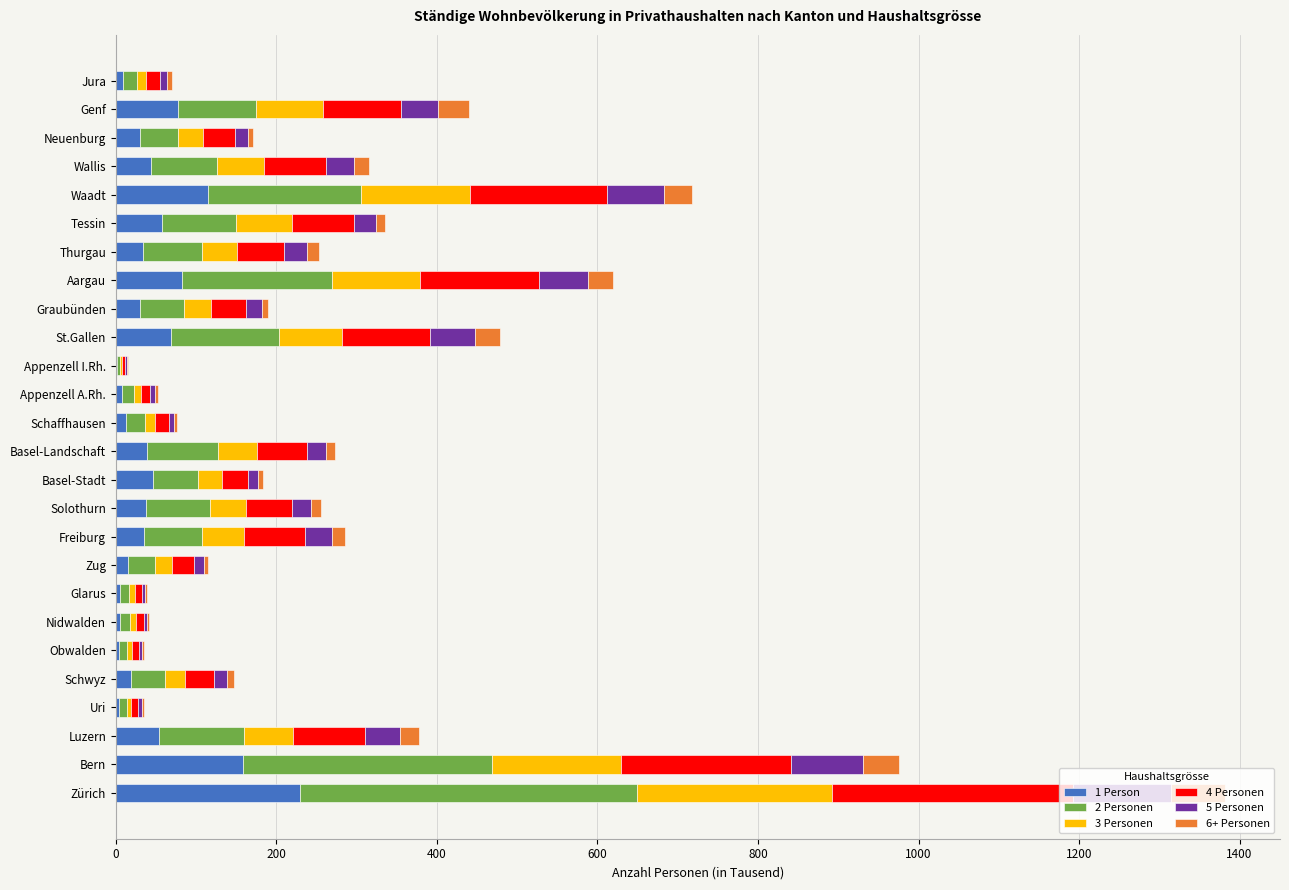

What is the maximum value for 1 Person?

229.2